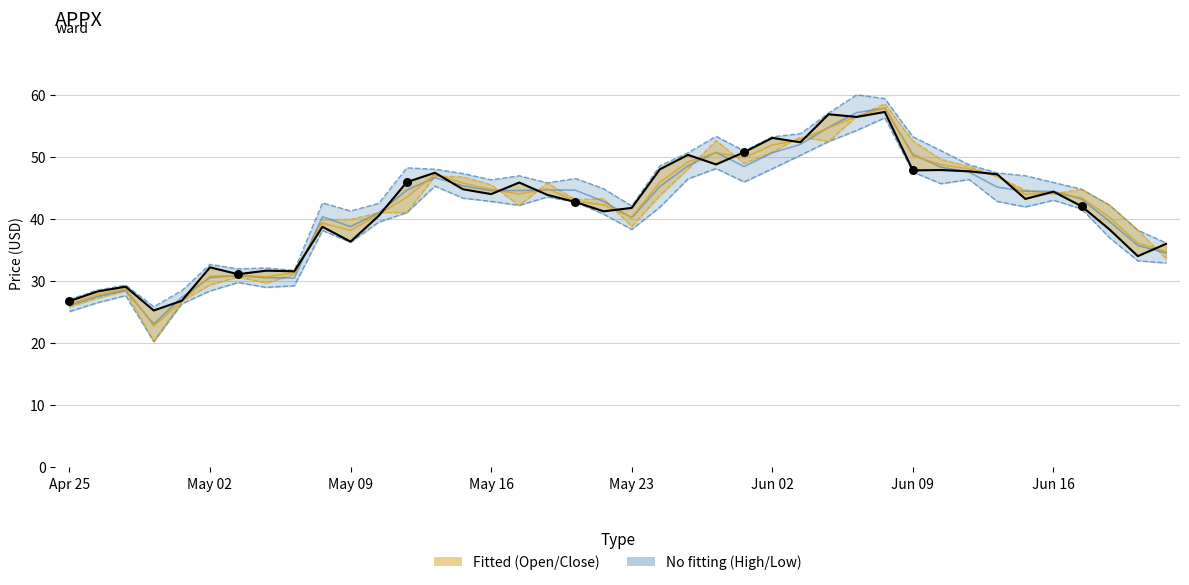

Which has a higher value, 31 or 23?

23